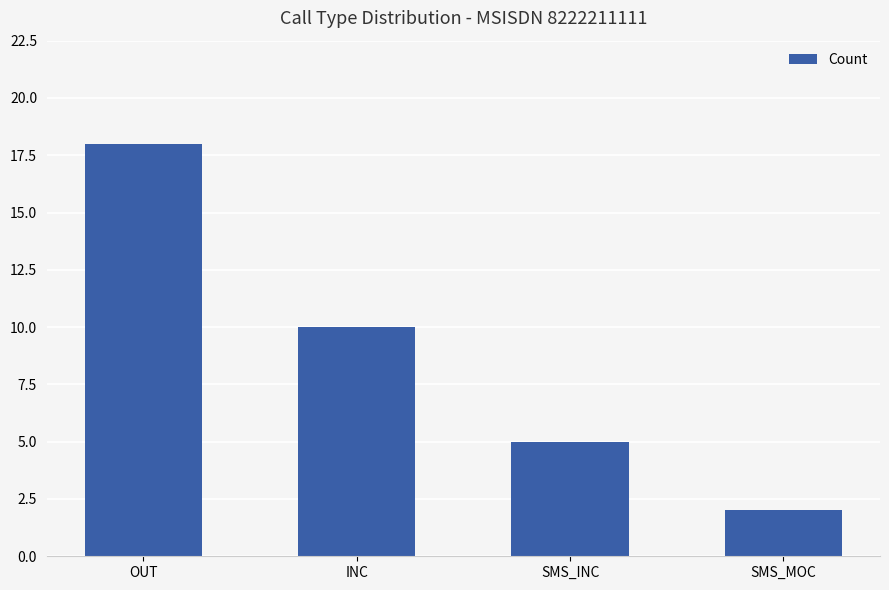

What is the change in value from OUT to SMS_MOC?

-16